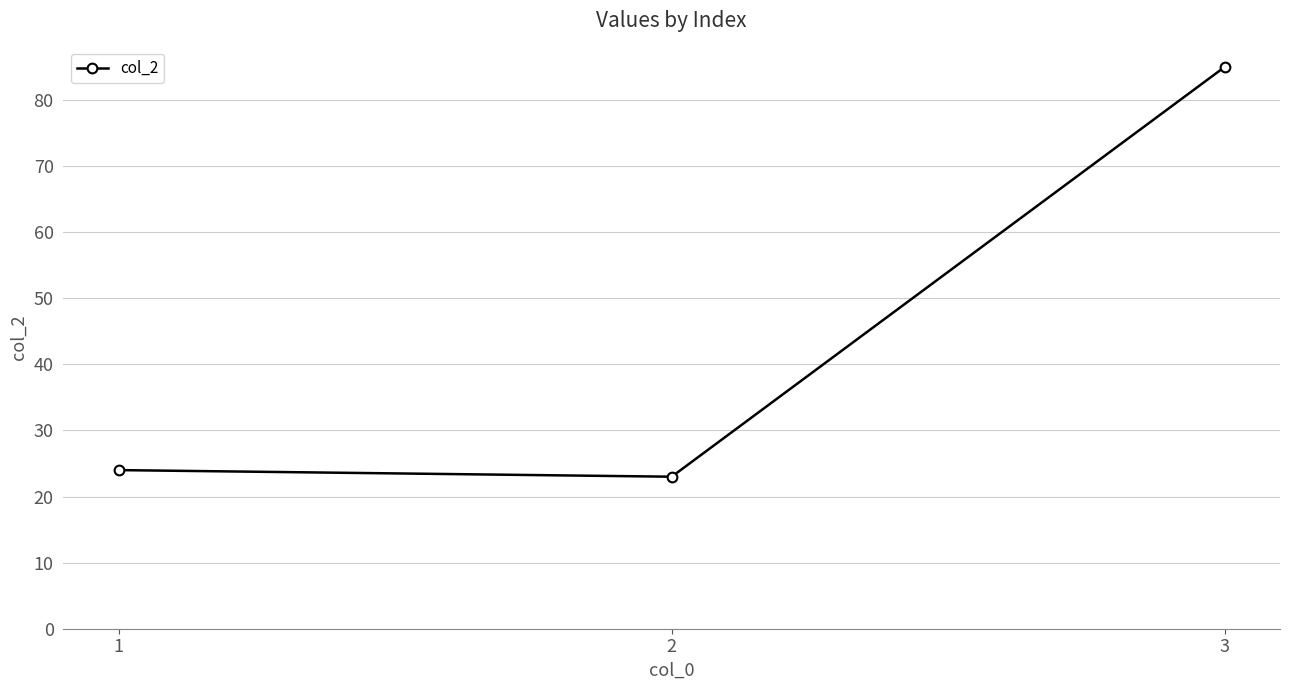

Reading left to right, list all the values displayed in this chart.

24	23	85